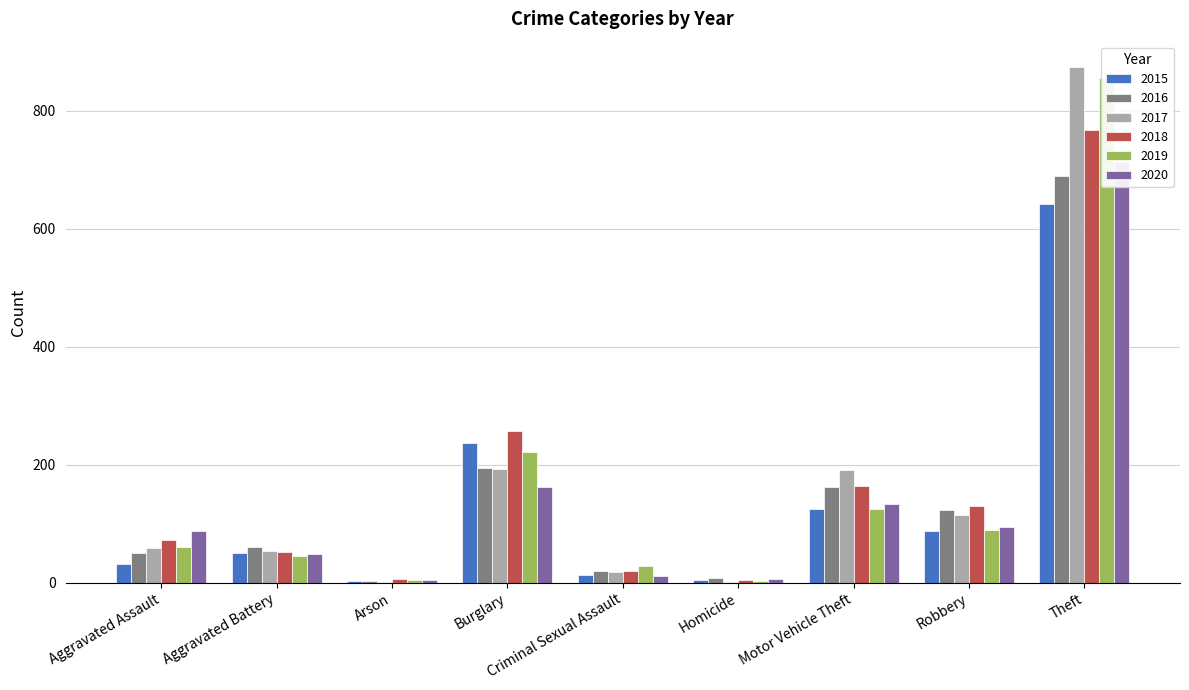

What position from the left is Aggravated Assault?

1